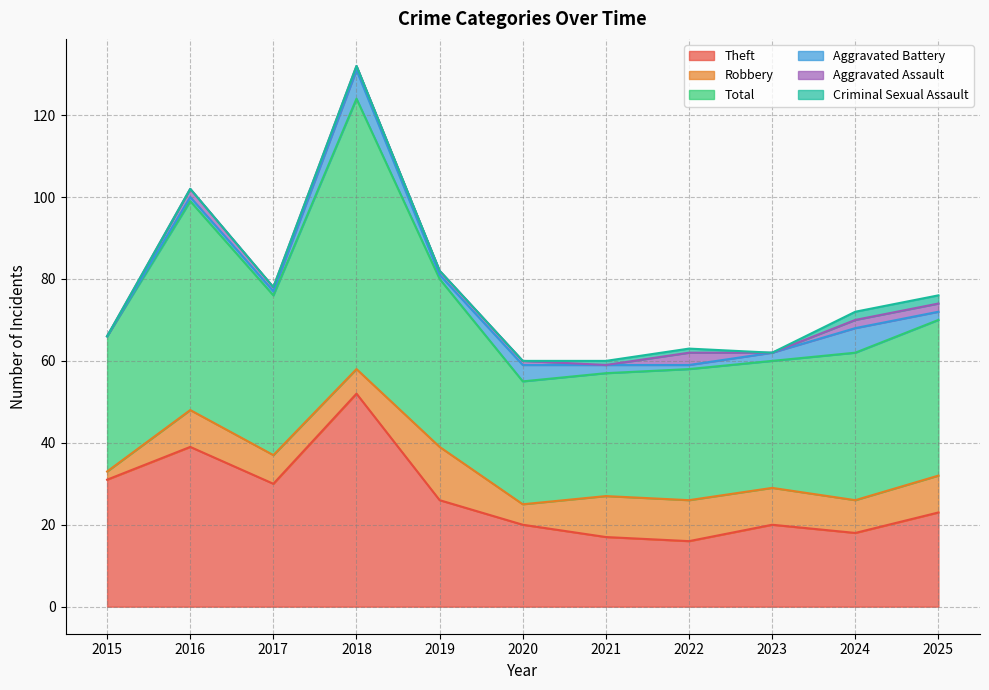

Which series has the largest range (max minus min)?

Theft